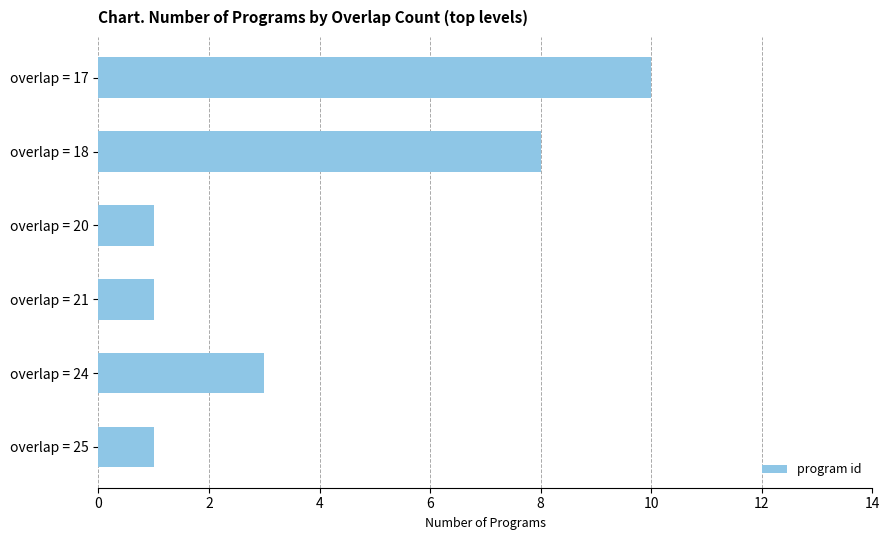

What is the ratio of the value at overlap = 24 to the value at overlap = 18?

0.4